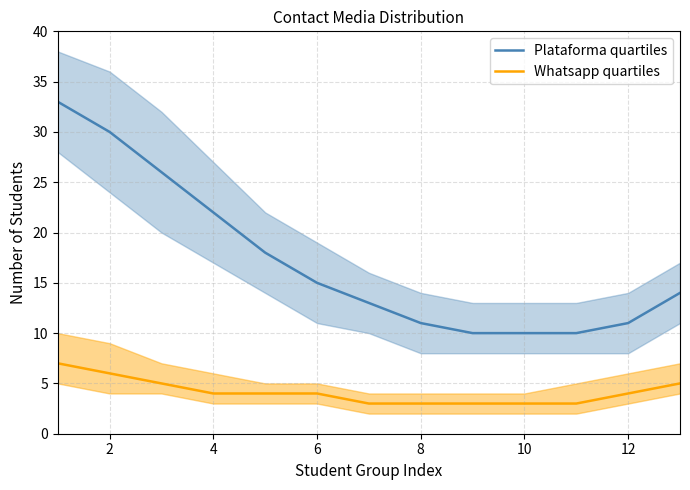

List the series in order of their overall mean, highest first.

Plataforma quartiles, Whatsapp quartiles